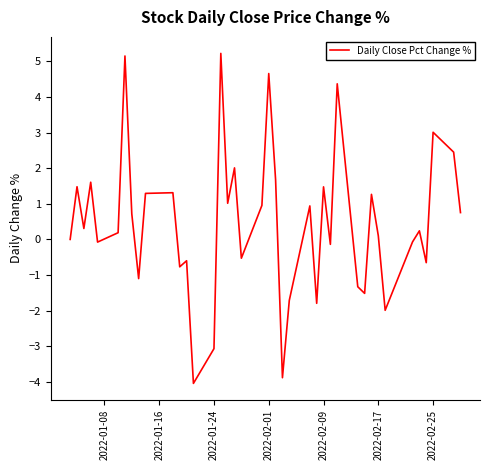

What is the greatest value displayed?

5.2